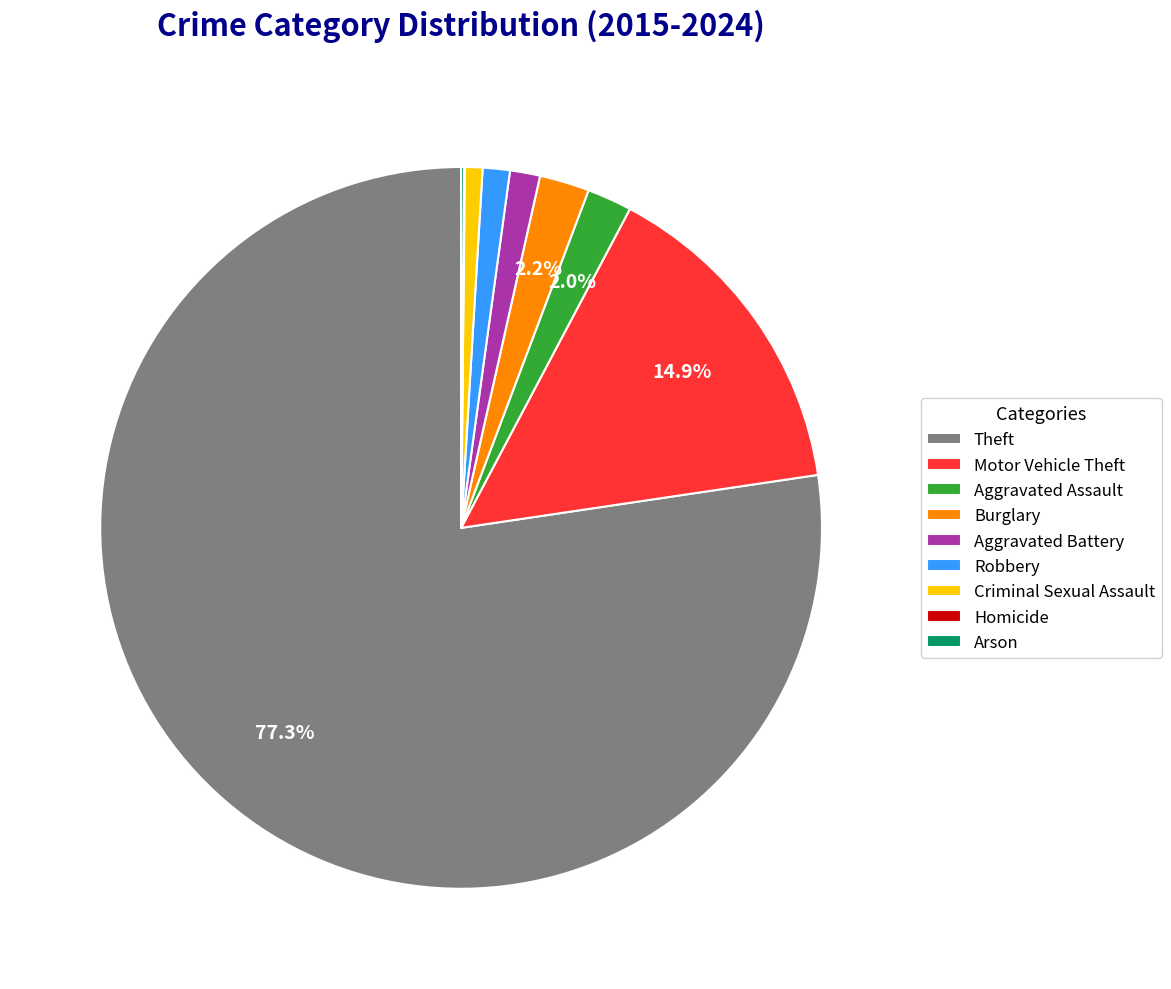

Which category has the biggest portion of the pie?

Theft